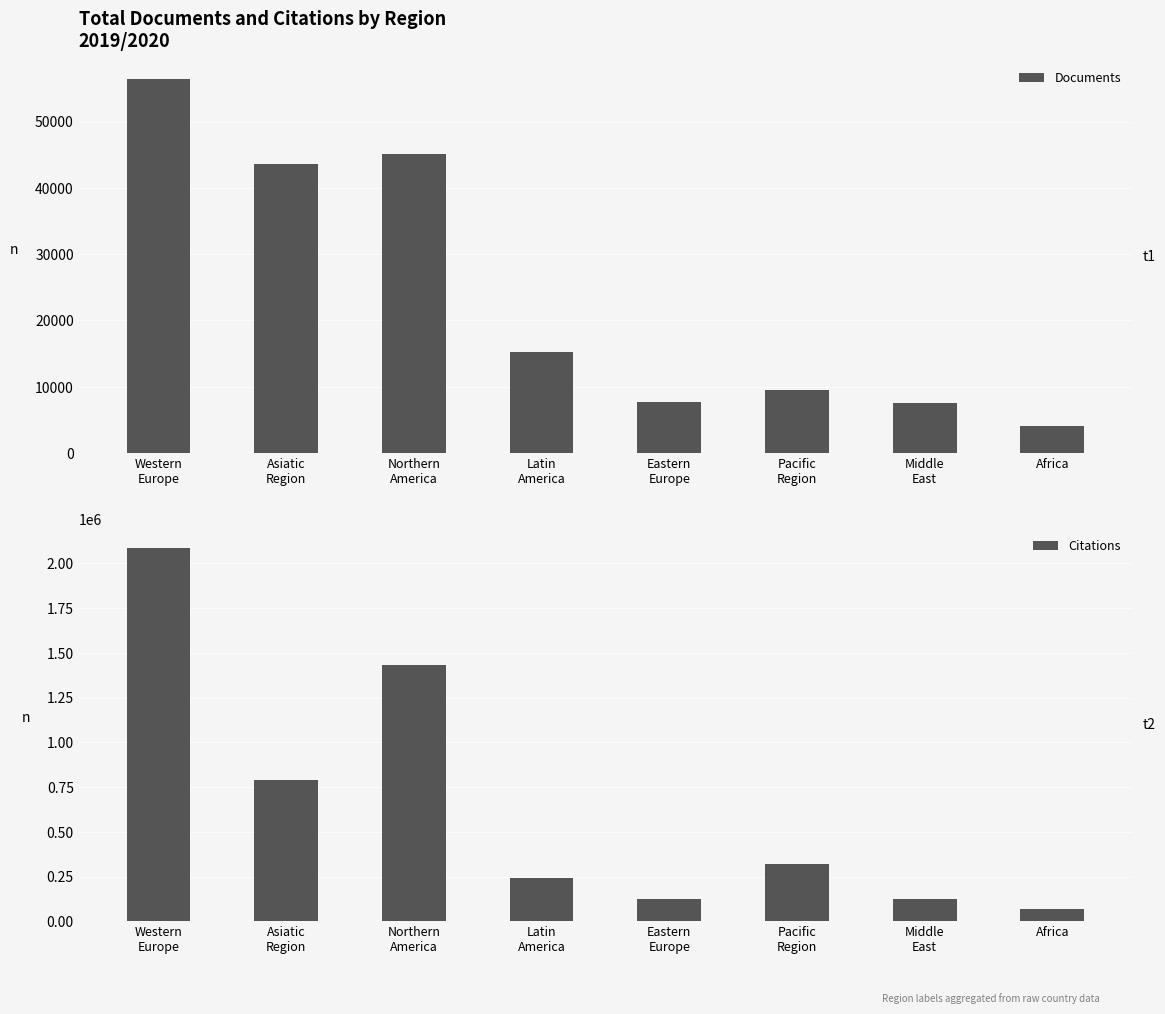

Rank the series by their maximum value, from lowest to highest.

Documents, Citations